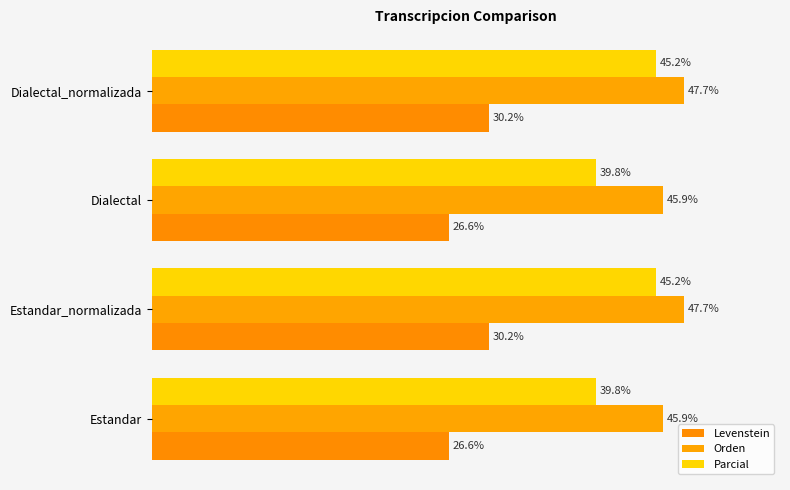

What is the smallest value displayed?

26.6